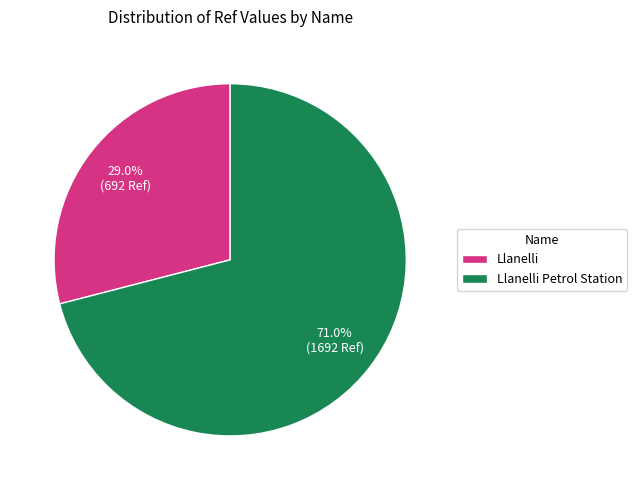

Combined, what portion of the pie is Llanelli Petrol Station and Llanelli?

100.0%